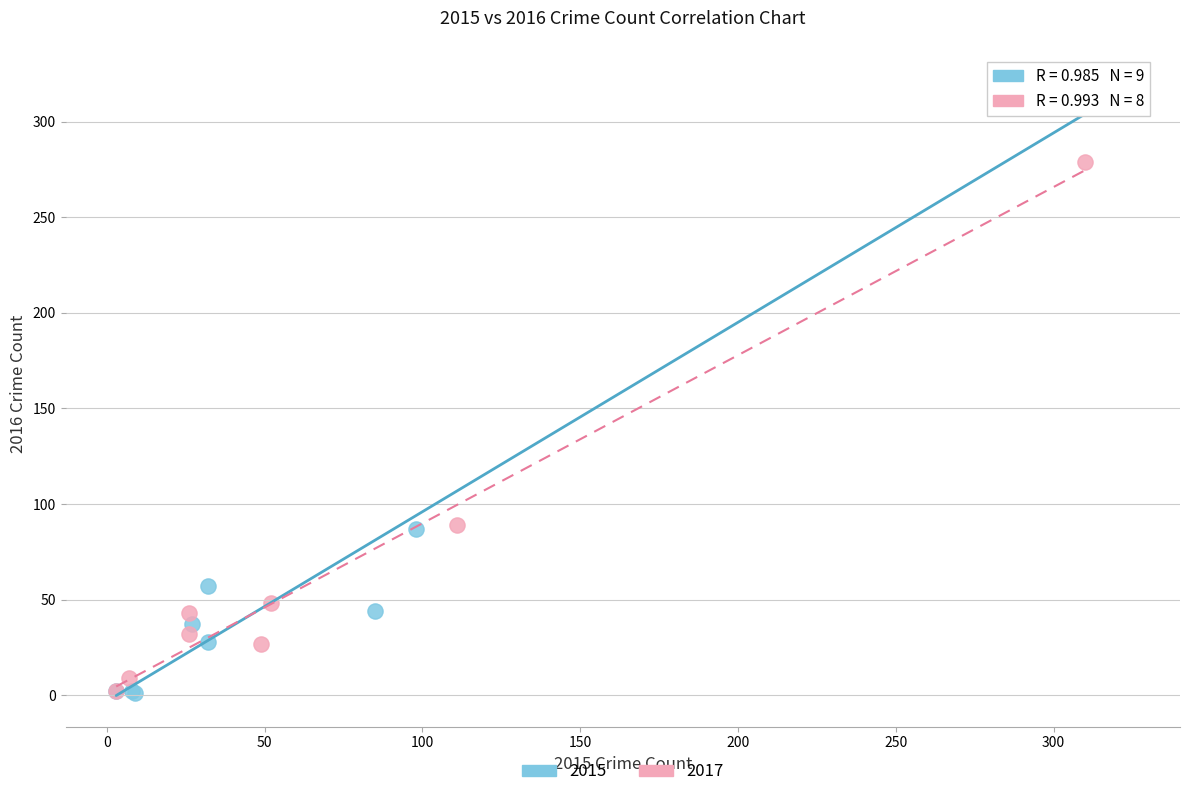

Which series reaches the maximum Y coordinate?

2015